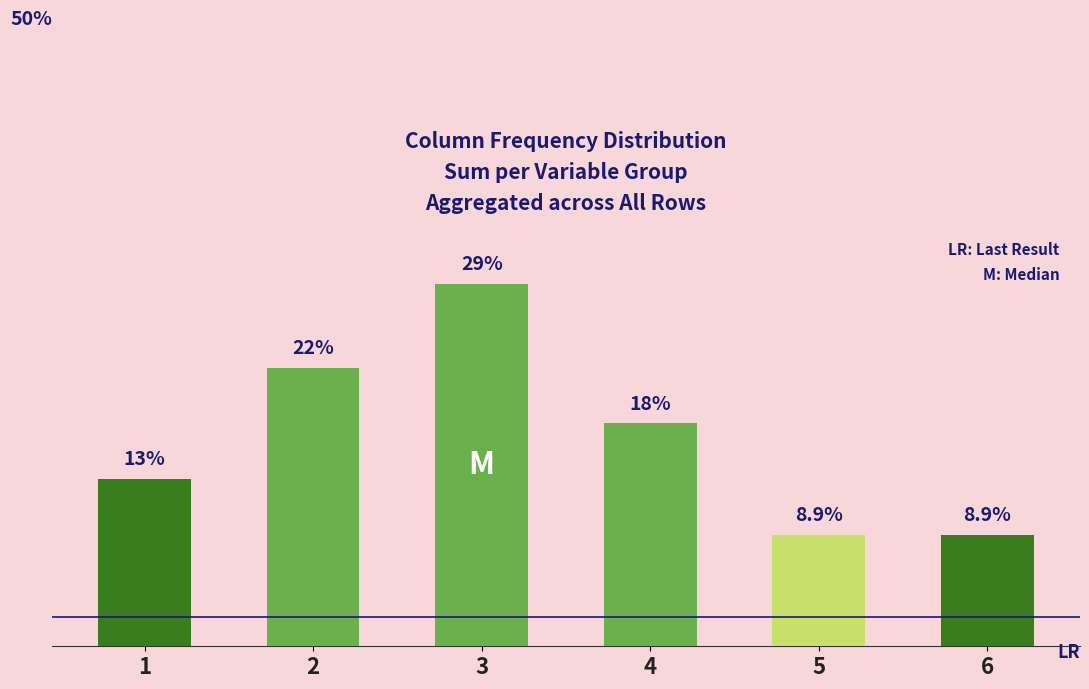

Does the chart contain any negative values?

No